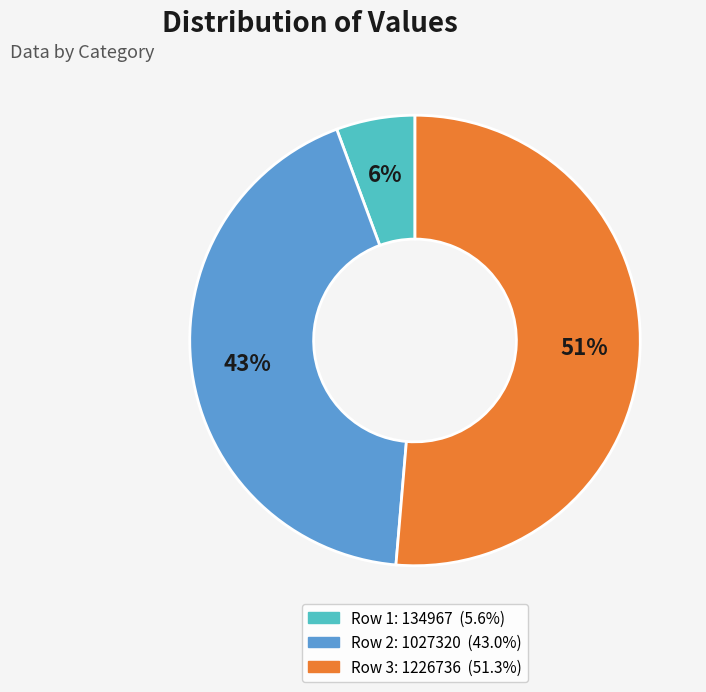

To the nearest percent, what is the average slice percentage?

33%